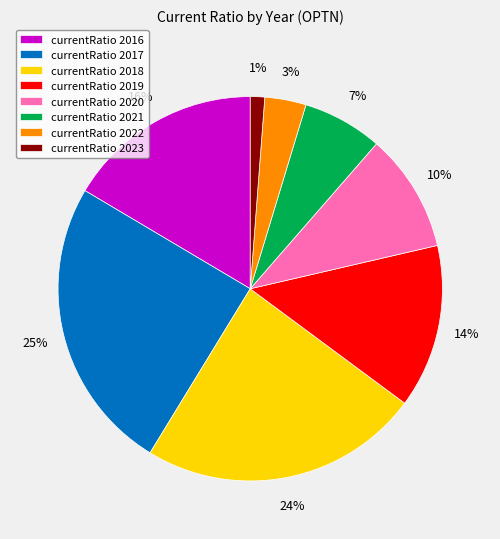

Which has a higher value, currentRatio 2020 or currentRatio 2018?

currentRatio 2018